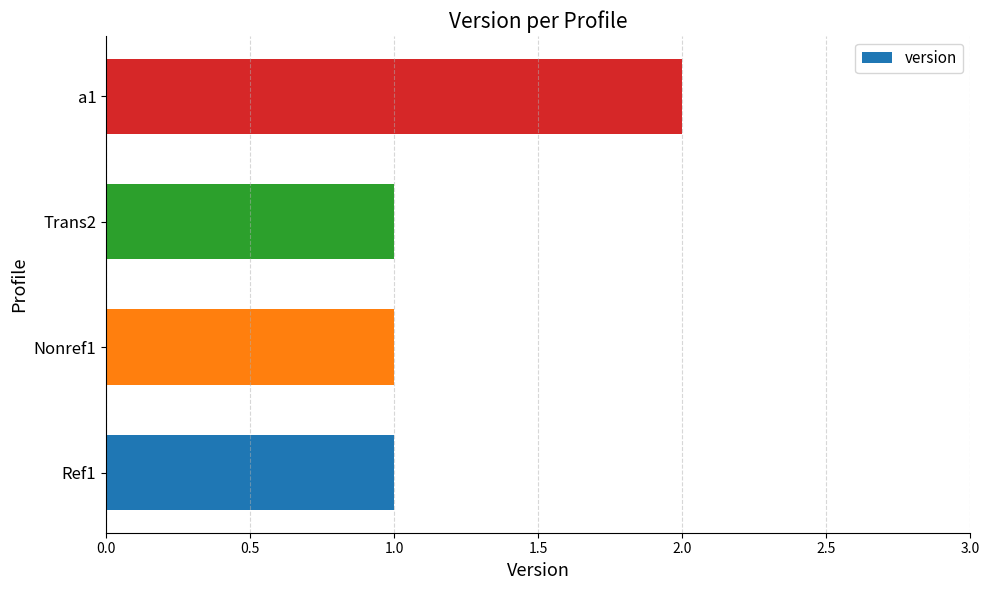

The chart shows a value of 0 at Ref1. True or false?

False